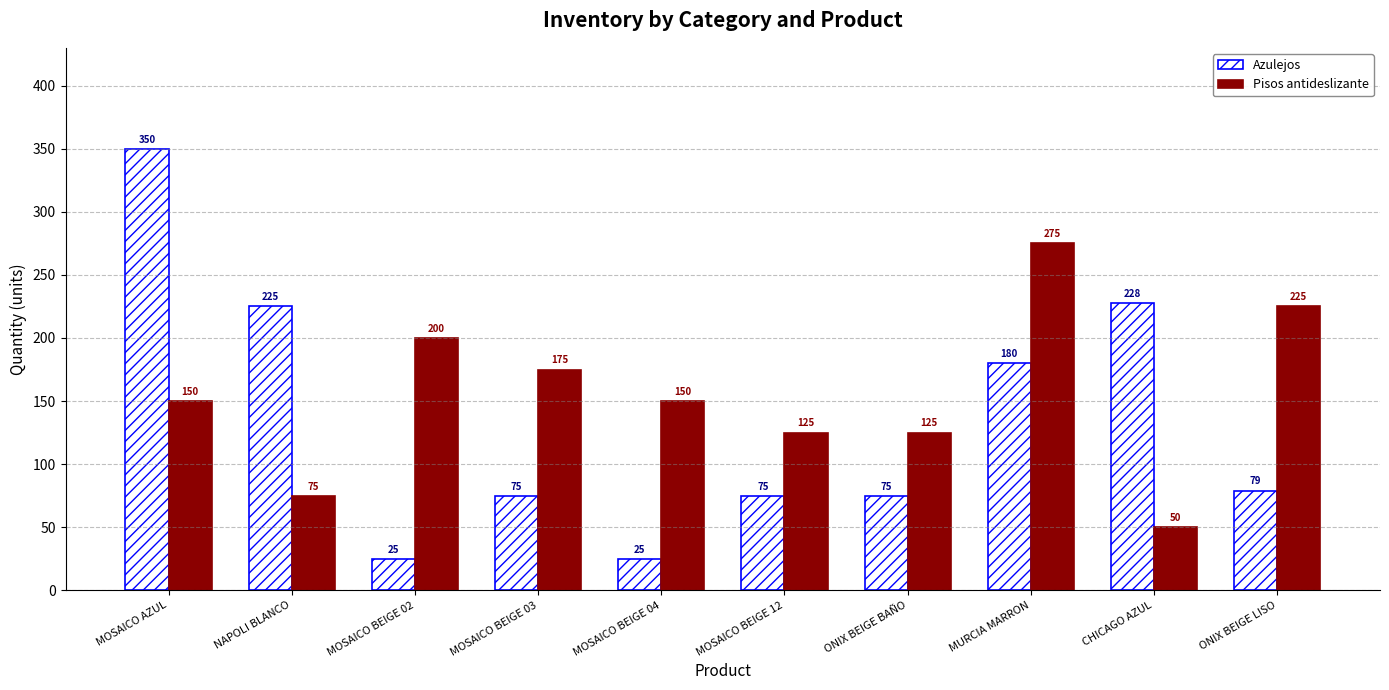

What is the label of the 7th bar from the right?

MOSAICO BEIGE 03